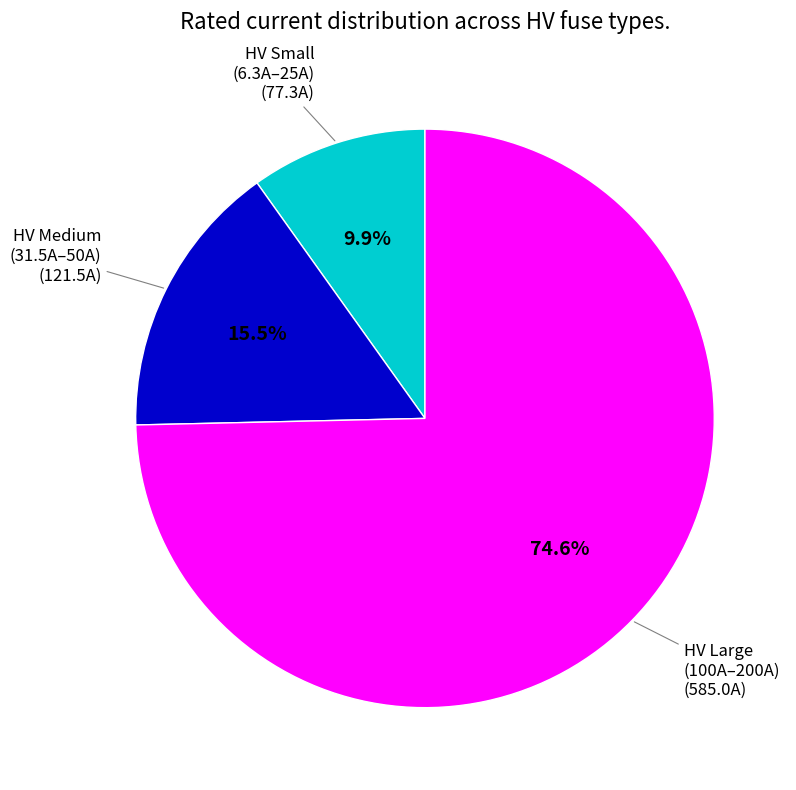

Is there any slice that represents more than half of the pie?

Yes